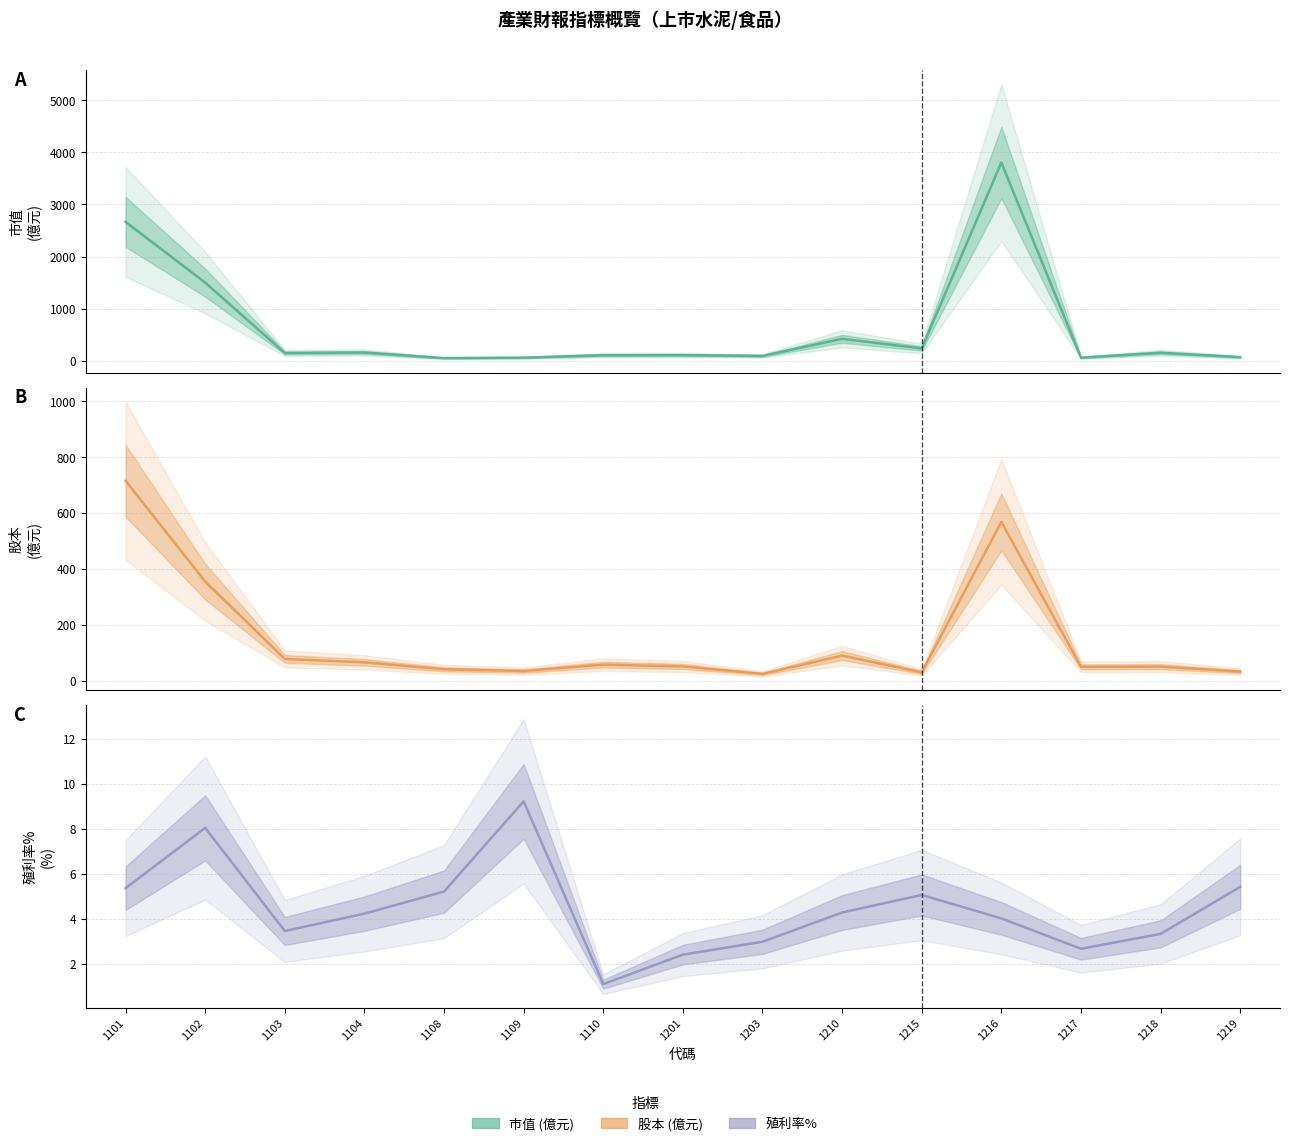

Reading left to right, what are all the values shown in this chart?

市值: 1101=2665.7	1102=1498.2	1103=145.3	1104=154.3	1108=46.5	1109=55.4	1110=102.7	1201=104.5	1203=88.4	1210=417.4	1215=232.6	1216=3807.0	1217=55.4	1218=149.7	1219=65.2
股本: 1101=715.6	1102=354.6	1103=77.5	1104=65.4	1108=40.5	1109=34.1	1110=57.2	1201=50.6	1203=24.0	1210=89.5	1215=29.5	1216=568.2	1217=49.5	1218=50.0	1219=32.2
殖利率%: 1101=5.4	1102=8.1	1103=3.5	1104=4.2	1108=5.2	1109=9.2	1110=1.1	1201=2.4	1203=3.0	1210=4.3	1215=5.1	1216=4.0	1217=2.7	1218=3.3	1219=5.4